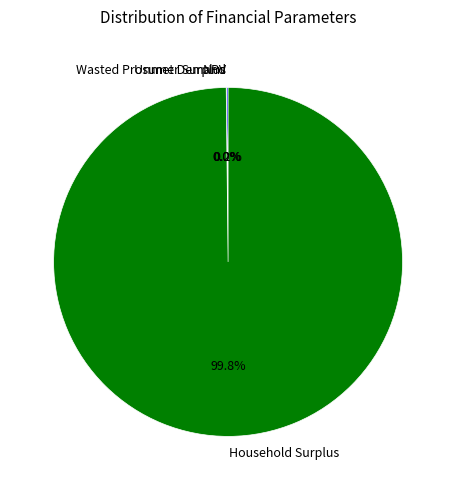

To the nearest percent, what is the difference between the largest and smallest slice percentages?

100%